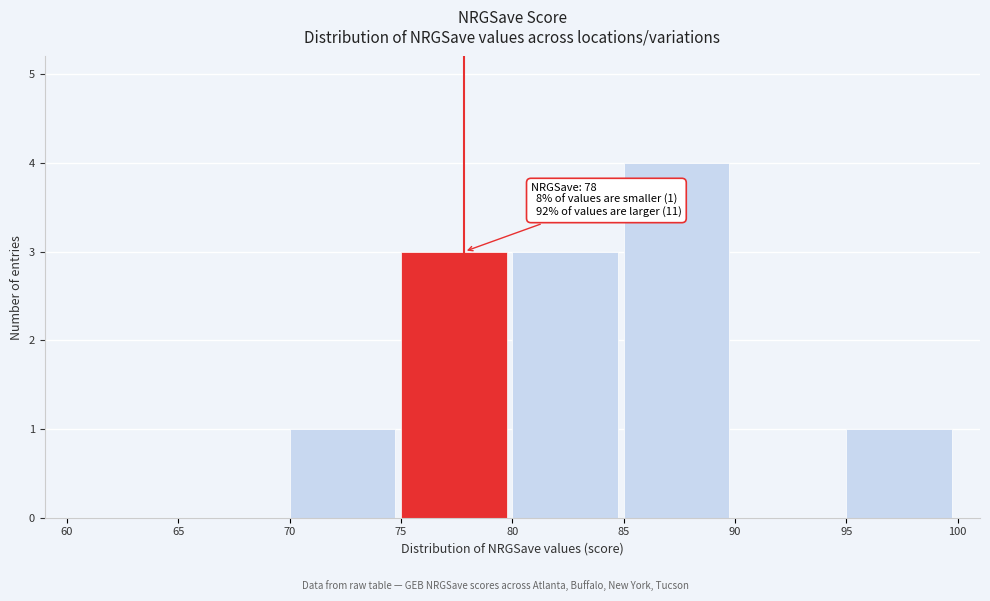

Over which range of the x-axis is the bar tallest?

85 to 90